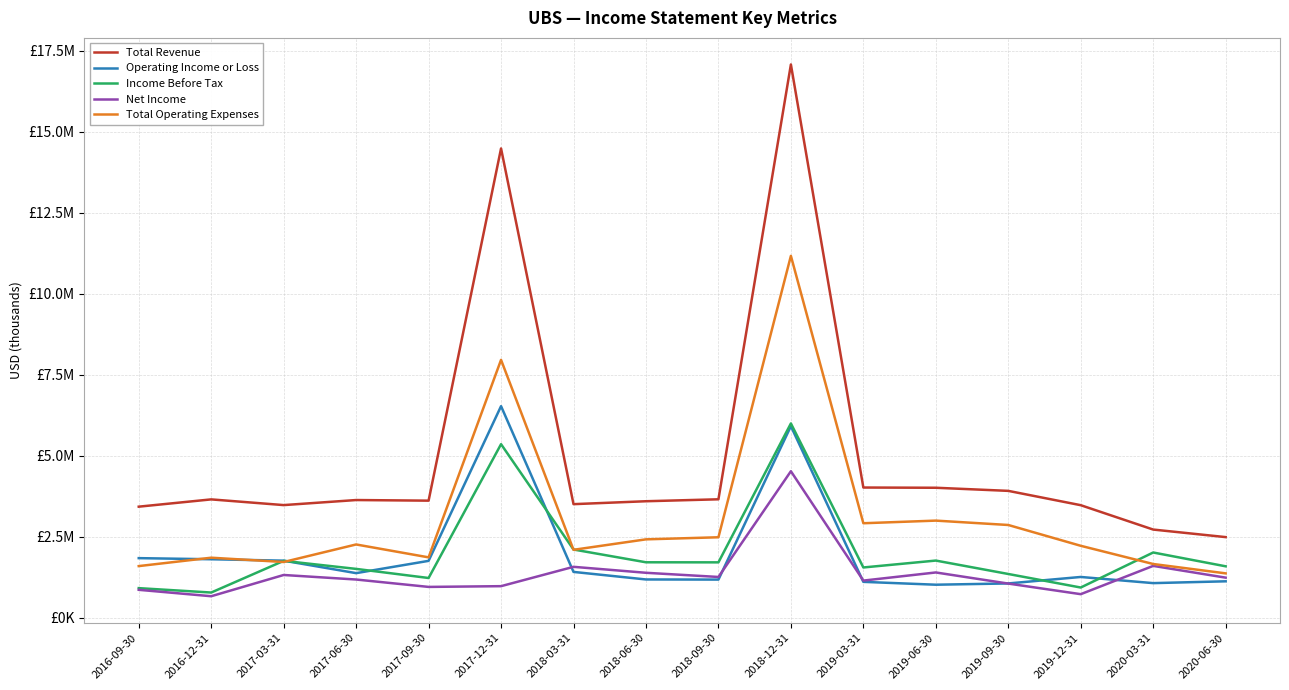

What is the sum of all Income Before Tax values?

32172700